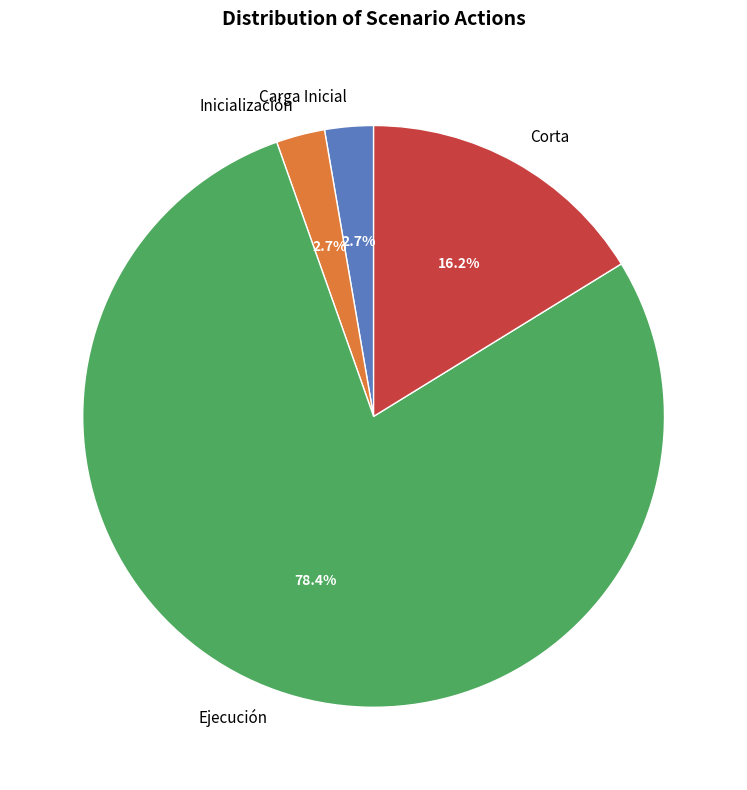

Which slice represents more than half of the pie?

Ejecución